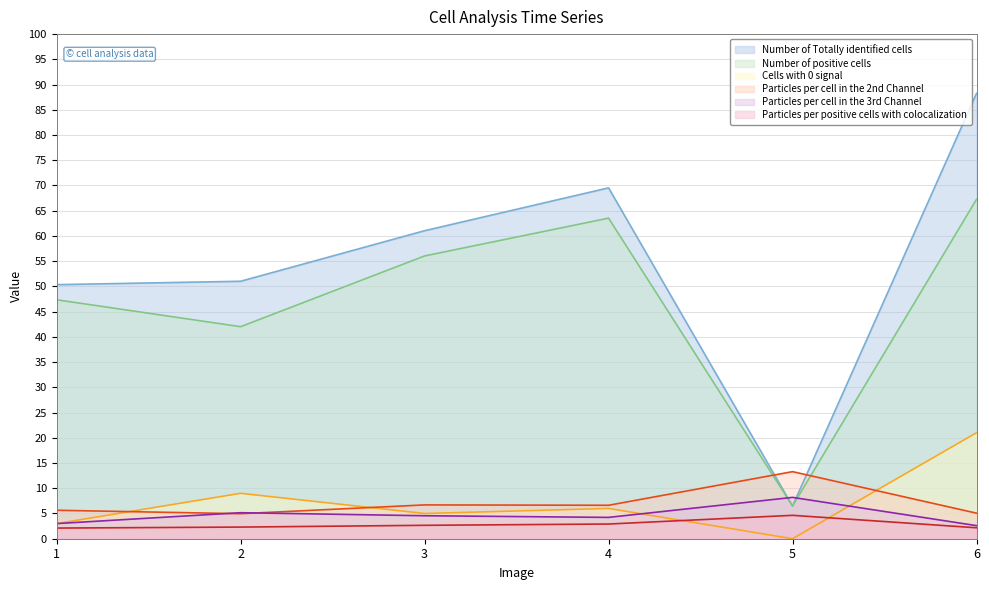

True or false: Particles per positive cells with colocalization and Particles per cell in the 2nd Channel intersect in this chart.

False